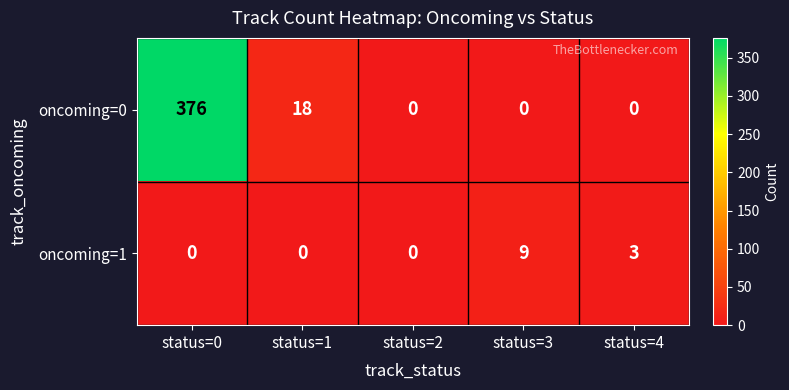

What is the difference between the maximum and minimum values in the oncoming=0 series?

376